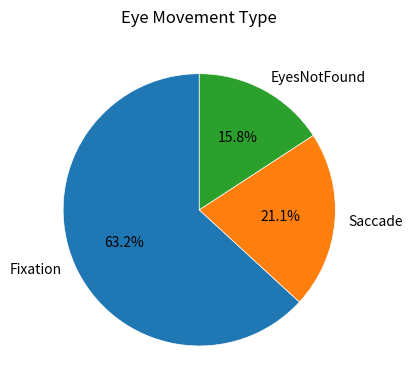

Does EyesNotFound account for over 50% of the chart?

No